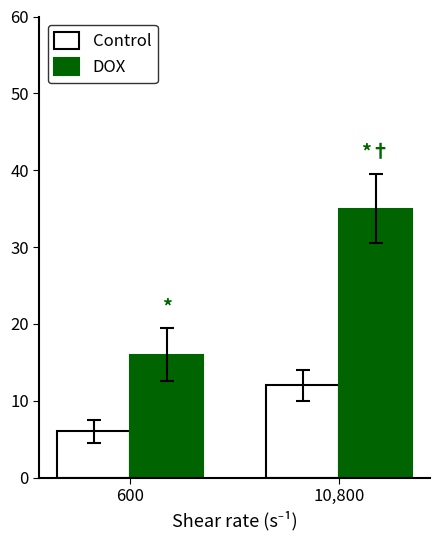

Rank the series at 600 from lowest to highest value.

Control, DOX